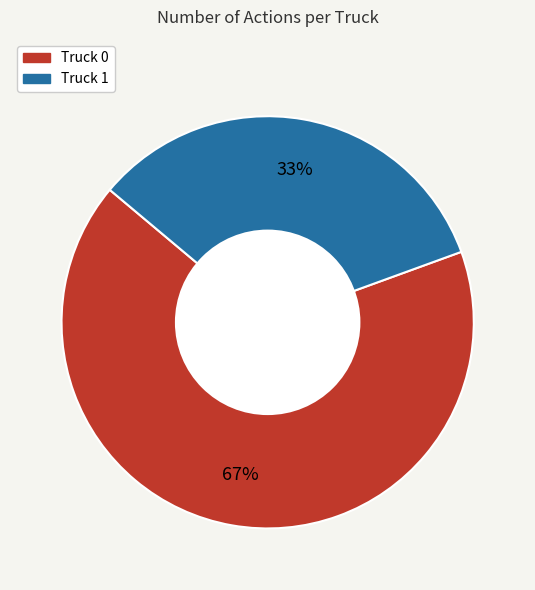

What is the ratio of the value at Truck 1 to the value at Truck 0?

0.5